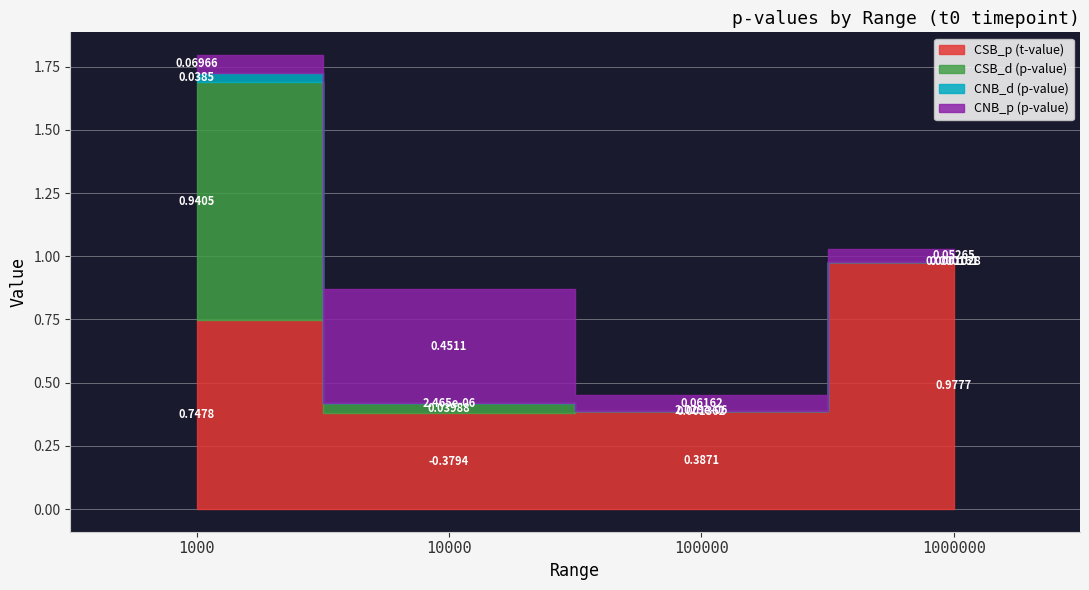

Reading right to left, list all the values displayed in this chart.

CSB_p (t-value): 1000000=1.0	100000=0.4	10000=-0.4	1000=0.7
CSB_d (p-value): 1000000=0.0	100000=0.0	10000=0.0	1000=0.9
CNB_d (p-value): 1000000=0.0	100000=0.0	10000=0.0	1000=0.0
CNB_p (p-value): 1000000=0.1	100000=0.1	10000=0.5	1000=0.1